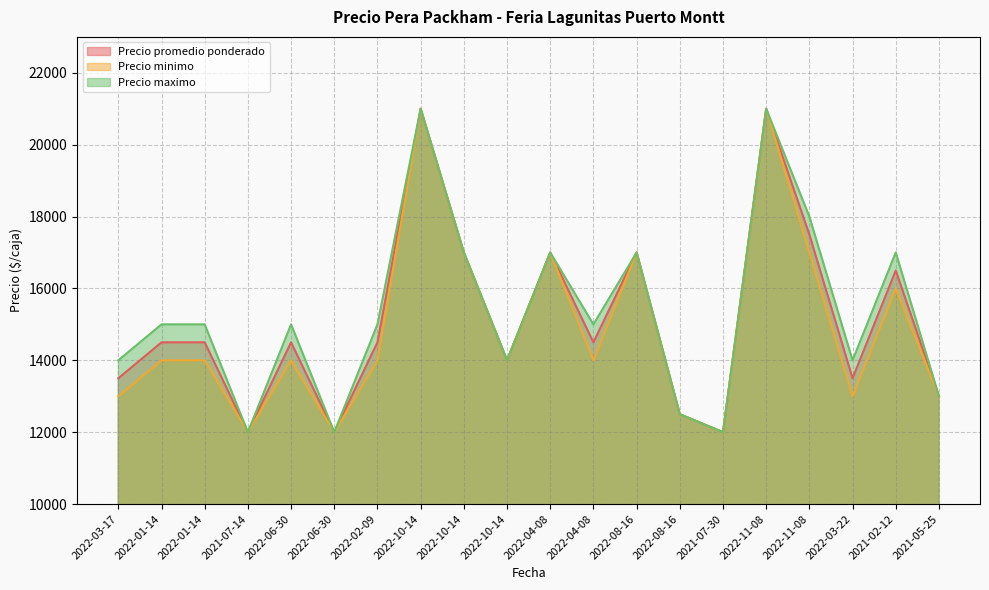

Reading left to right, transcribe all the data shown in this chart.

Precio promedio ponderado: 2022-03-17=13500	2022-01-14=14500	2022-01-14=14500	2021-07-14=12000	2022-06-30=14500	2022-06-30=12000	2022-02-09=14500	2022-10-14=21000	2022-10-14=17000	2022-10-14=14000	2022-04-08=17000	2022-04-08=14500	2022-08-16=17000	2022-08-16=12500	2021-07-30=12000	2022-11-08=21000	2022-11-08=17500	2022-03-22=13500	2021-02-12=16500	2021-05-25=13000
Precio minimo: 2022-03-17=13000	2022-01-14=14000	2022-01-14=14000	2021-07-14=12000	2022-06-30=14000	2022-06-30=12000	2022-02-09=14000	2022-10-14=21000	2022-10-14=17000	2022-10-14=14000	2022-04-08=17000	2022-04-08=14000	2022-08-16=17000	2022-08-16=12500	2021-07-30=12000	2022-11-08=21000	2022-11-08=17000	2022-03-22=13000	2021-02-12=16000	2021-05-25=13000
Precio maximo: 2022-03-17=14000	2022-01-14=15000	2022-01-14=15000	2021-07-14=12000	2022-06-30=15000	2022-06-30=12000	2022-02-09=15000	2022-10-14=21000	2022-10-14=17000	2022-10-14=14000	2022-04-08=17000	2022-04-08=15000	2022-08-16=17000	2022-08-16=12500	2021-07-30=12000	2022-11-08=21000	2022-11-08=18000	2022-03-22=14000	2021-02-12=17000	2021-05-25=13000